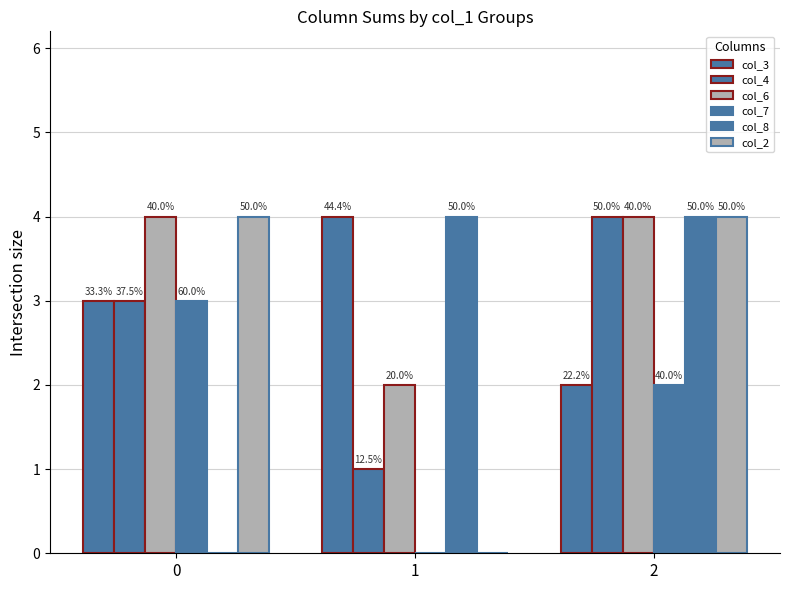

What is the approximate value of col_3 at 2?

2